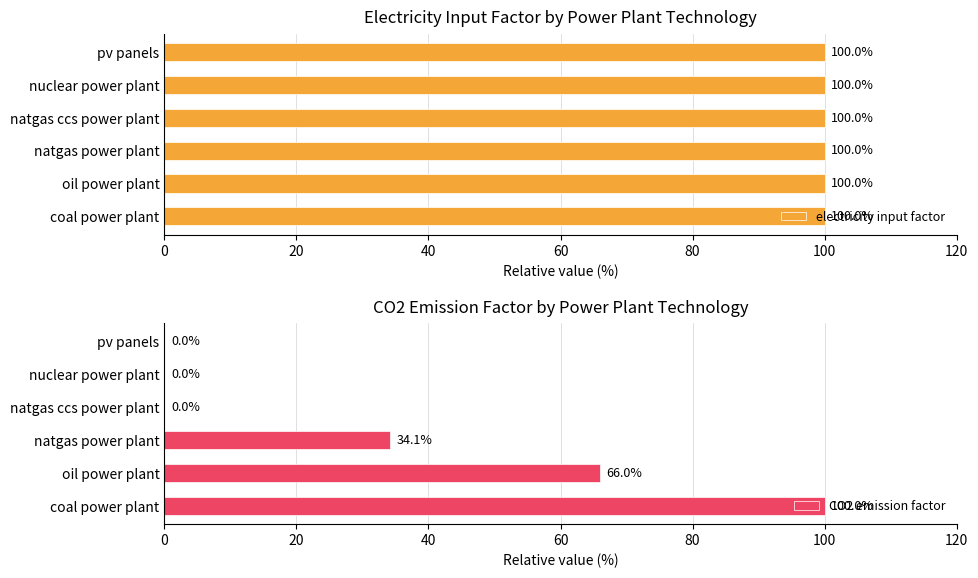

Is it true that CO2 emission factor equals 57.2 at nuclear power plant?

False